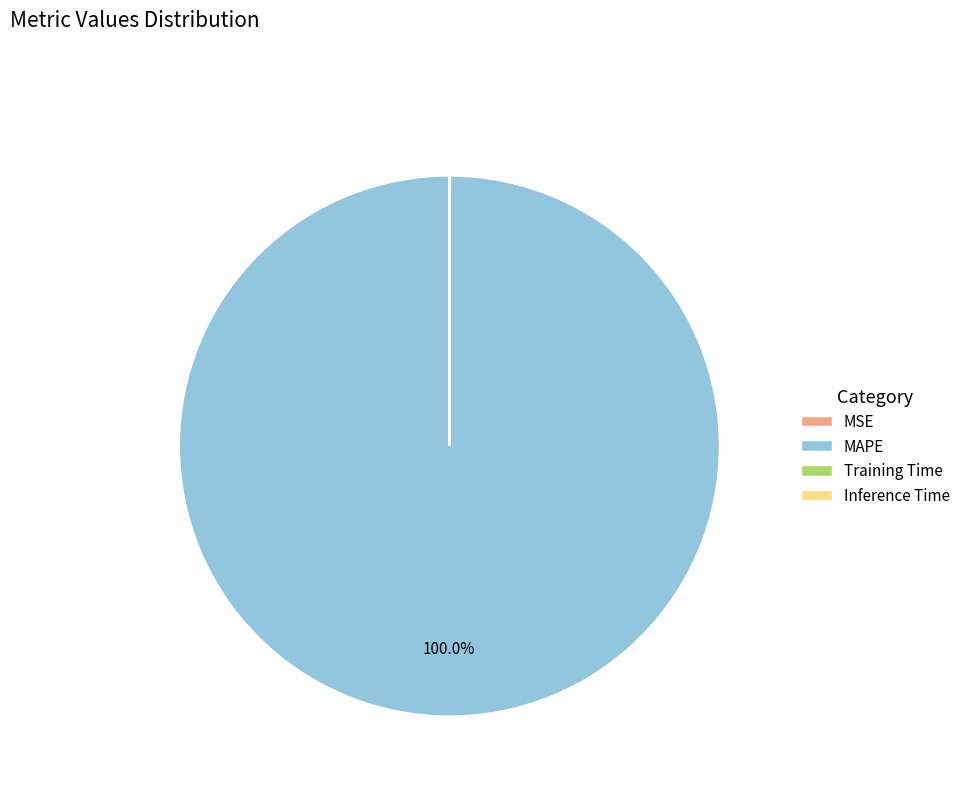

Does any single category account for the majority?

Yes